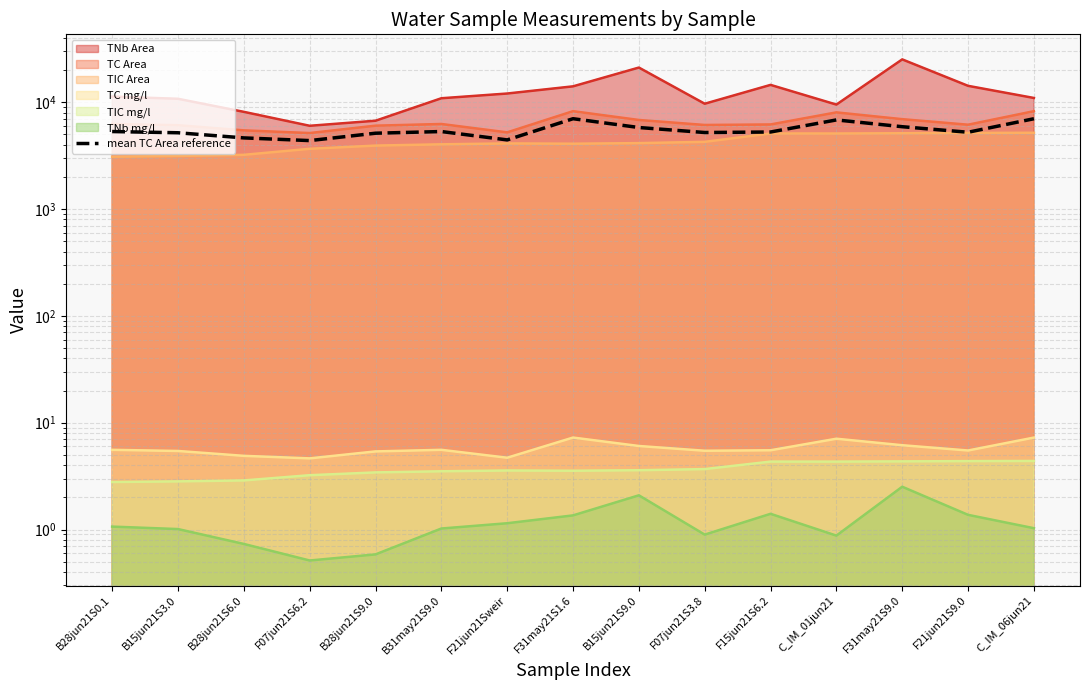

Is it true that the value at B31may21S9.0 is 5312.5?

True